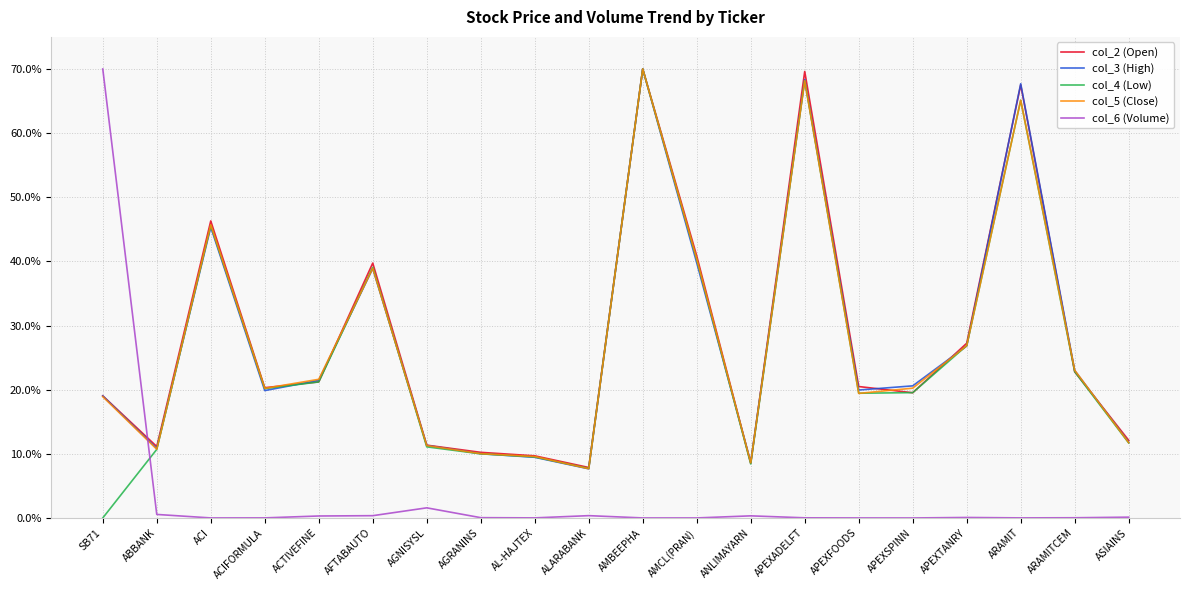

What are all the series names shown in the legend?

col_2 (Open), col_3 (High), col_4 (Low), col_5 (Close), col_6 (Volume)